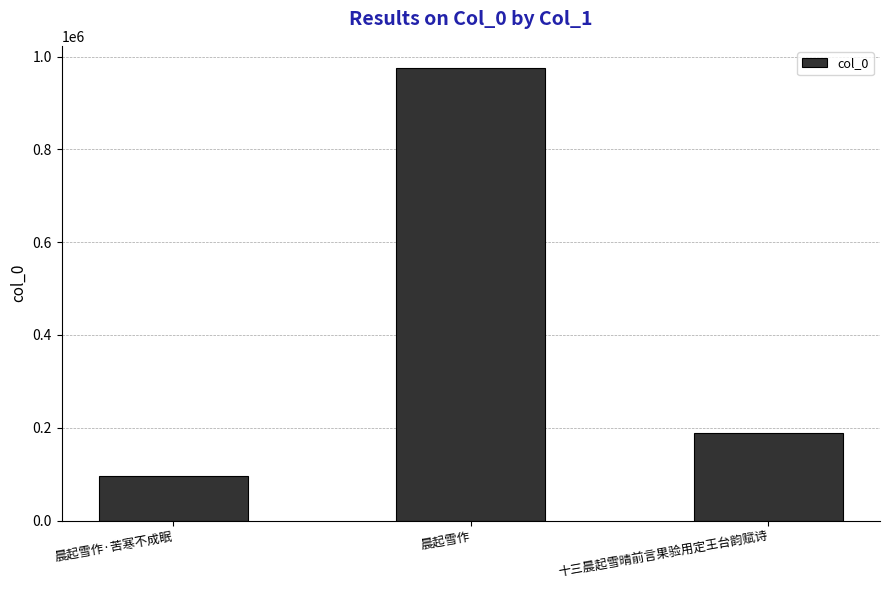

How many bars are there in total?

3